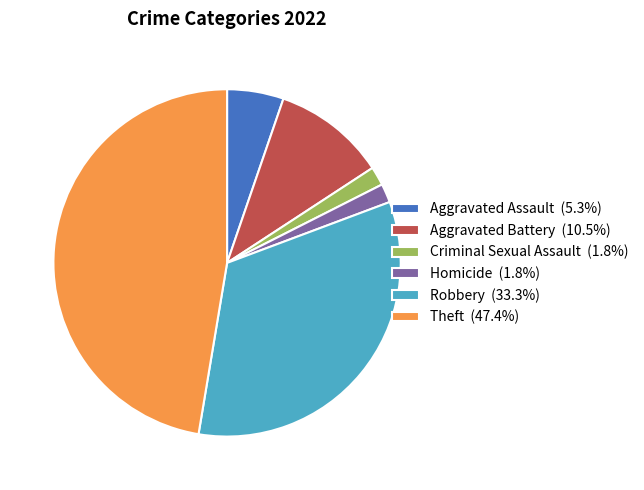

How many segments does this pie chart have?

6